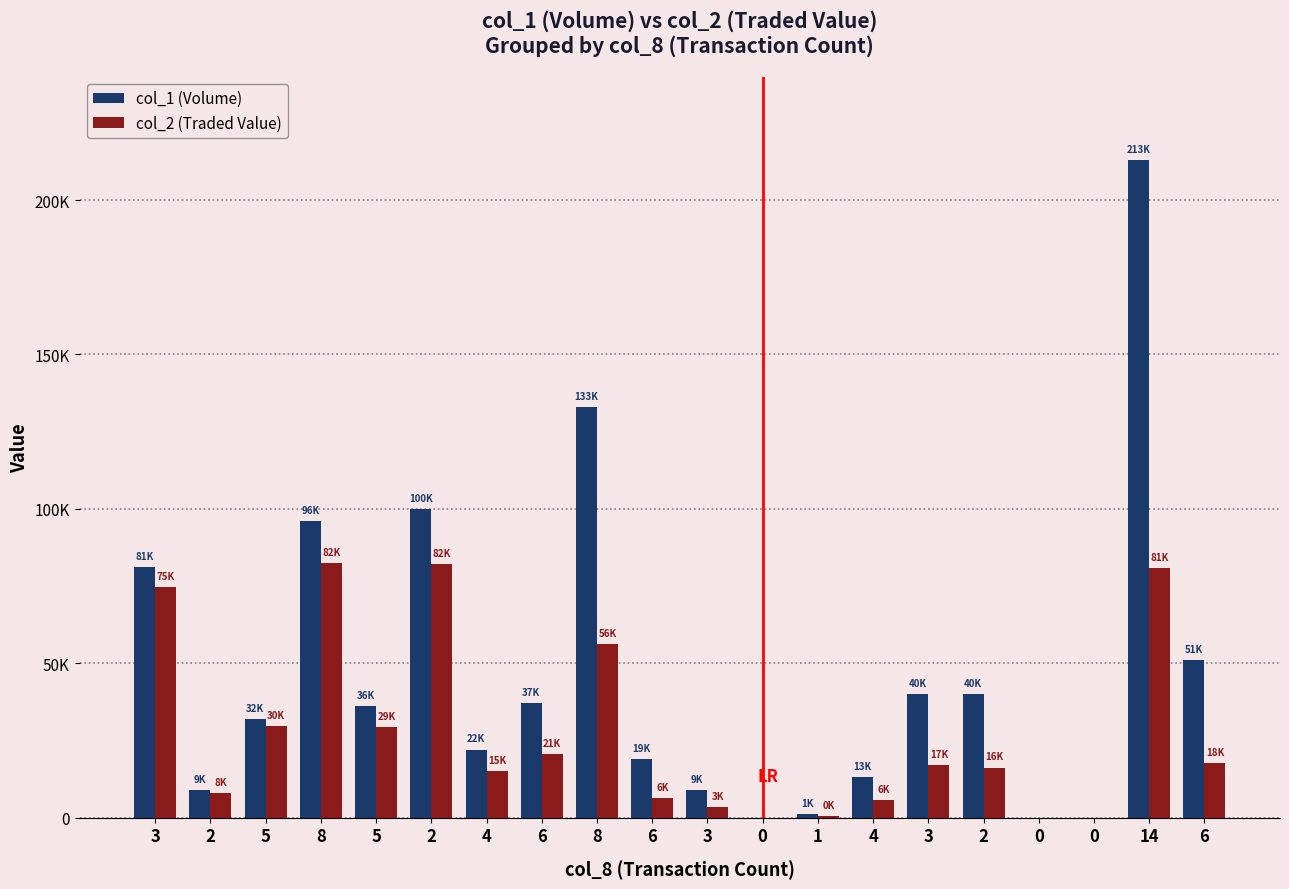

Reading right to left, what are all the values shown in this chart?

col_1 (Volume): 51000	213000	0	0	40000	40000	13000	1000	0	9000	19000	133000	37000	22000	100000	36000	96000	32000	9000	81000
col_2 (Traded Value): 17650	80760	0	0	16200	17000	5540	380	0	3430	6440	56280	20580	15070	82000	29170	82400	29720	8010	74720